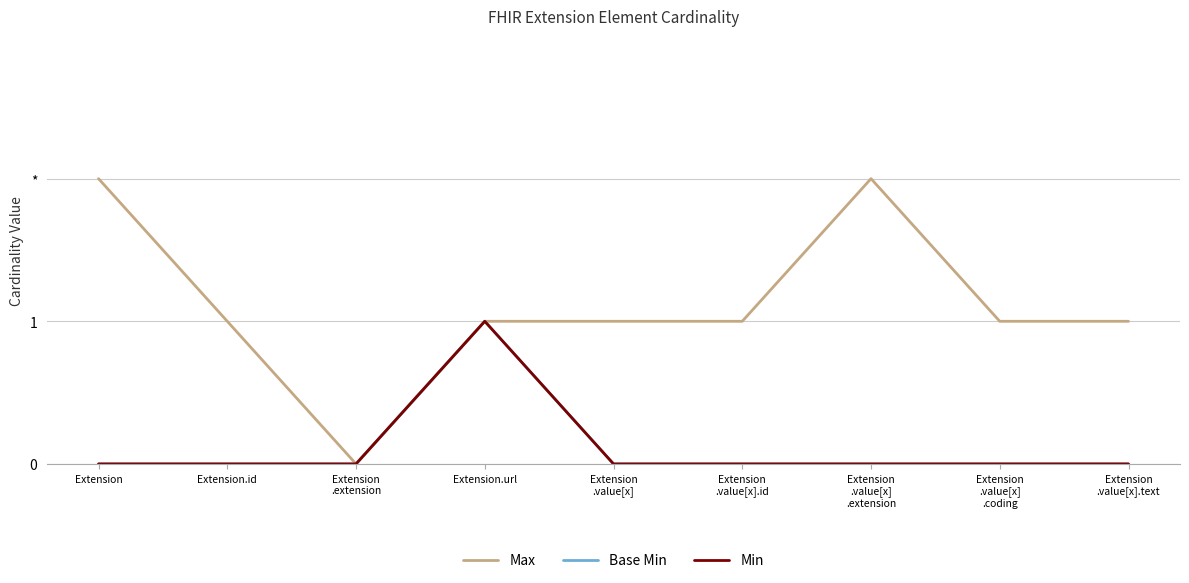

Reading left to right, what are all the values shown in this chart?

Max: 2	1	0	1	1	1	2	1	1
Base Min: 0	0	0	1	0	0	0	0	0
Min: 0	0	0	1	0	0	0	0	0